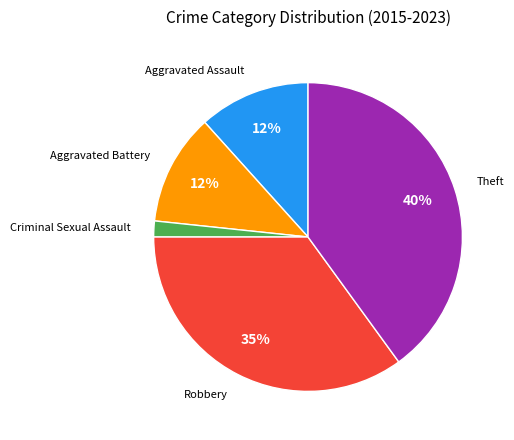

Does any single category account for the majority?

No